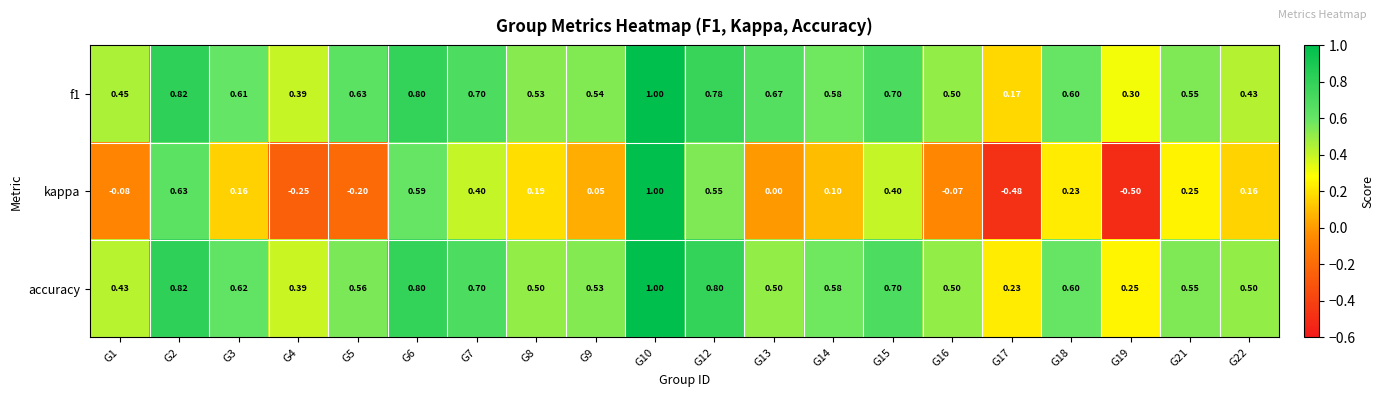

Which series has the largest range (max minus min)?

kappa